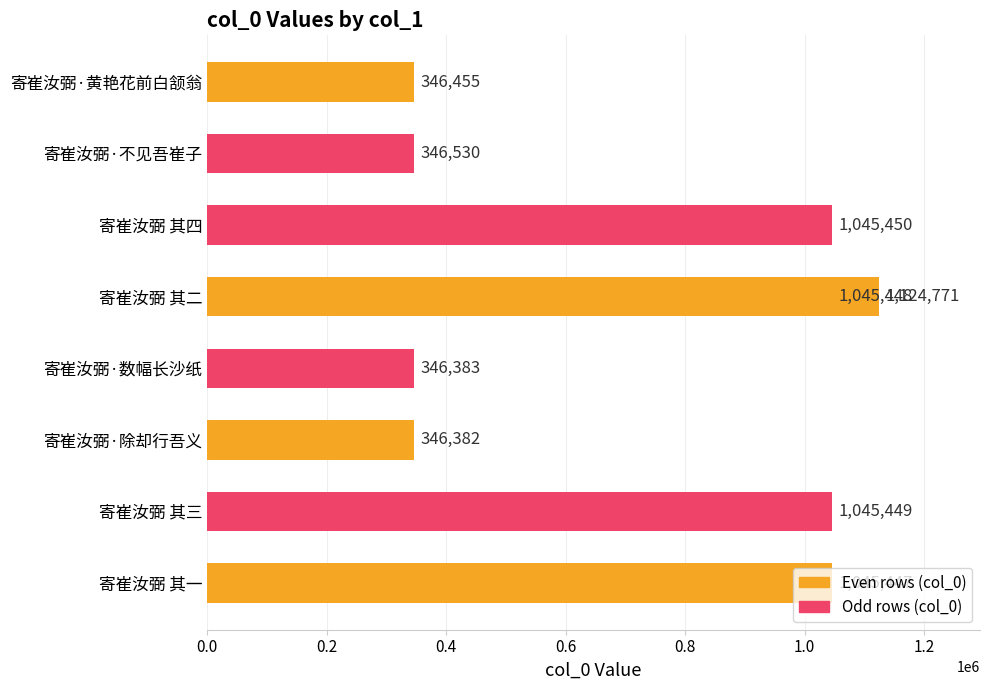

Count the number of values greater than 1045447.

4